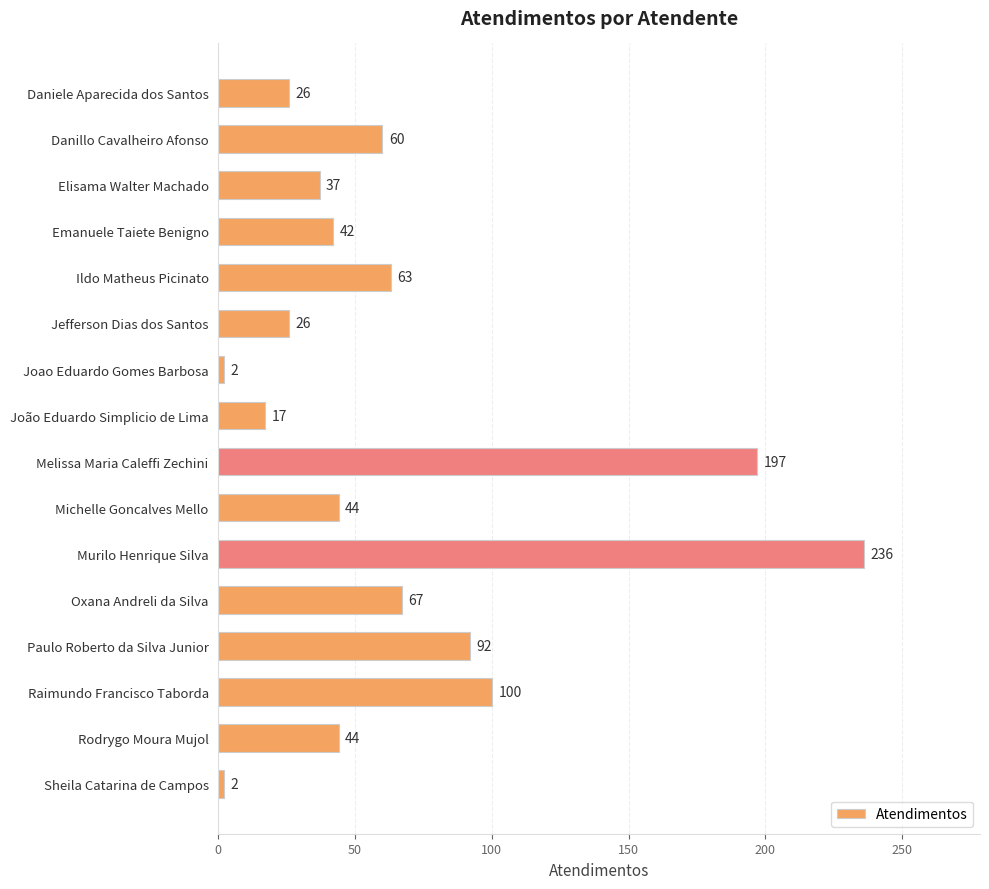

Reading top to bottom, transcribe all the data shown in this chart.

Daniele Aparecida dos Santos=26	Danillo Cavalheiro Afonso=60	Elisama Walter Machado=37	Emanuele Taiete Benigno=42	Ildo Matheus Picinato=63	Jefferson Dias dos Santos=26	Joao Eduardo Gomes Barbosa=2	João Eduardo Simplicio de Lima=17	Melissa Maria Caleffi Zechini=197	Michelle Goncalves Mello=44	Murilo Henrique Silva=236	Oxana Andreli da Silva=67	Paulo Roberto da Silva Junior=92	Raimundo Francisco Taborda=100	Rodrygo Moura Mujol=44	Sheila Catarina de Campos=2